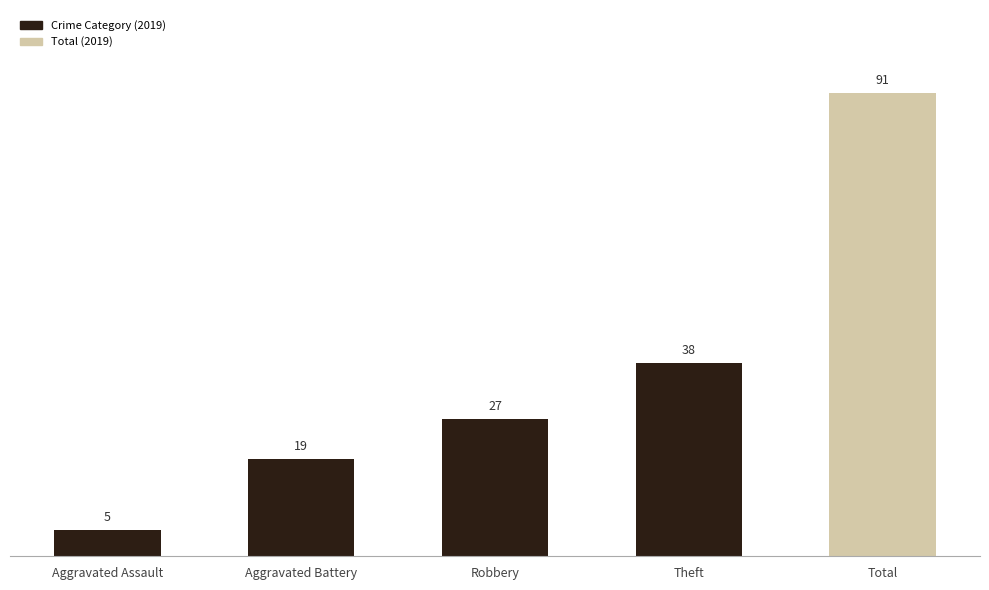

What position from the left is Theft?

4